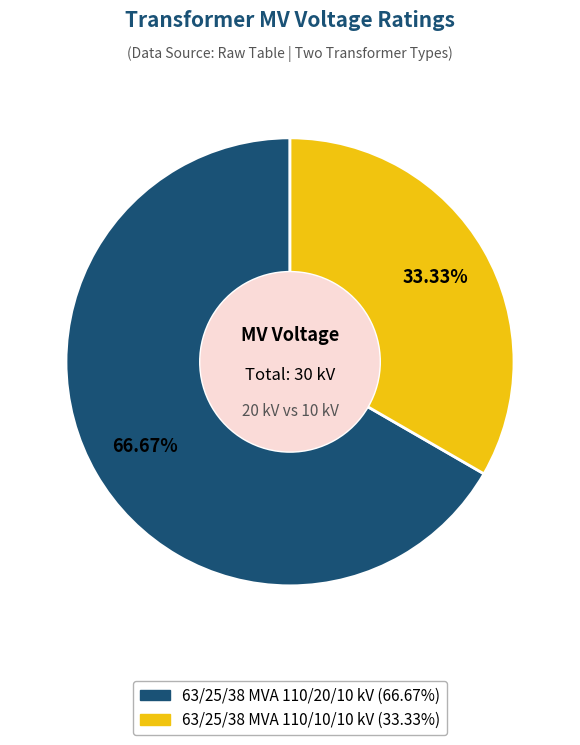

What percentage do 63/25/38 MVA 110/20/10 kV and 63/25/38 MVA 110/10/10 kV together represent?

100.0%